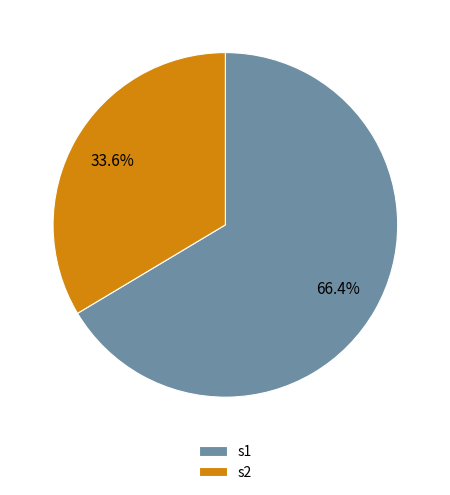

The s2 slice represents 45% of the pie. True or false?

False